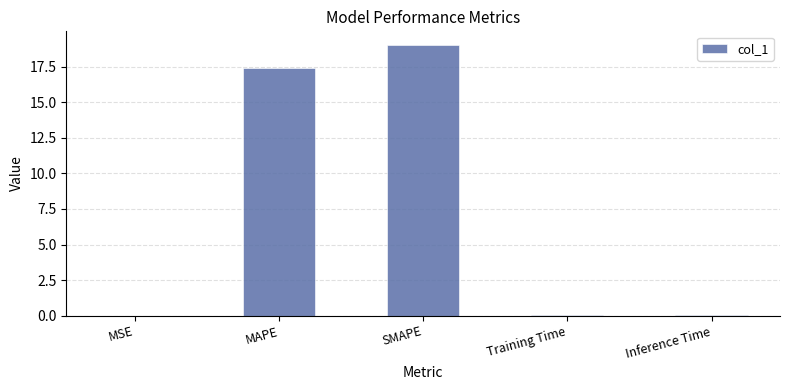

Where is the data nearest to the value 9?

MAPE